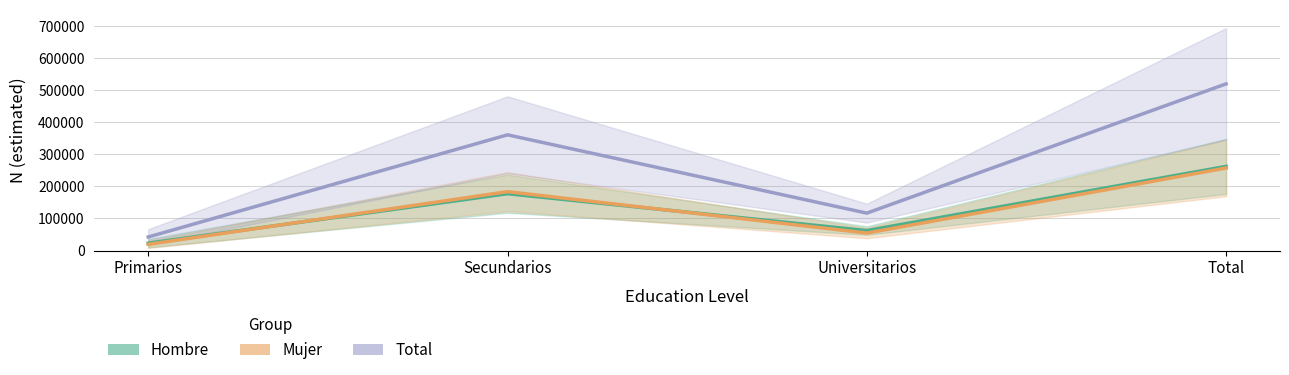

At which label is Hombre closest to 142519?

Secundarios